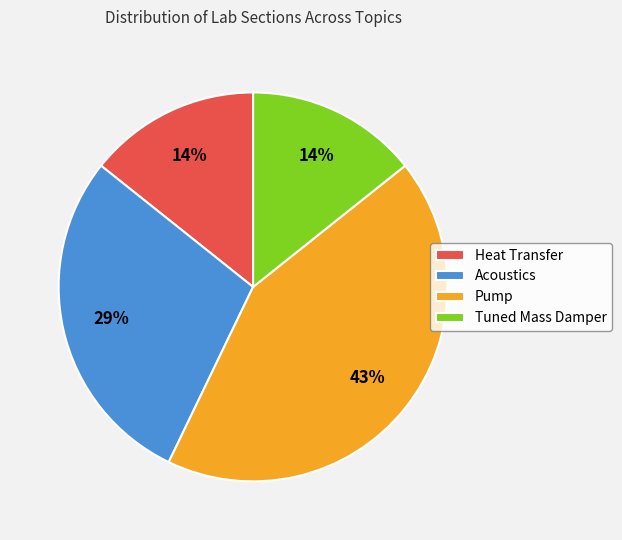

Is there a majority slice in this chart?

No